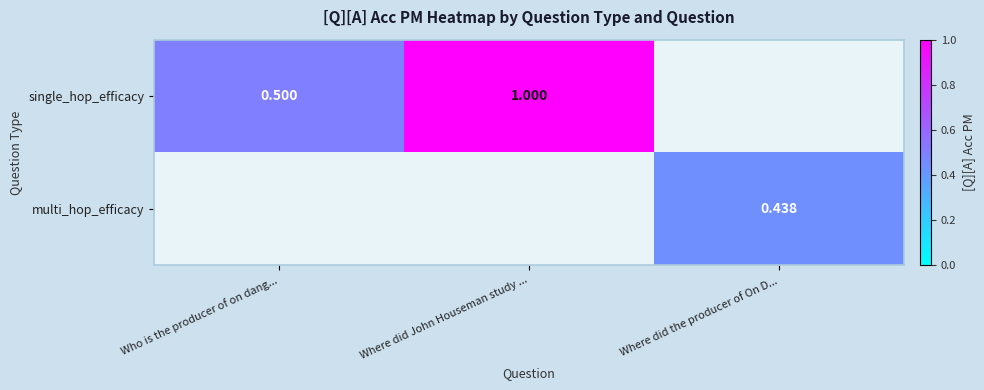

Is the value of multi_hop_efficacy at Where did the producer of On D... greater than the value of single_hop_efficacy at Where did John Houseman study ...?

No